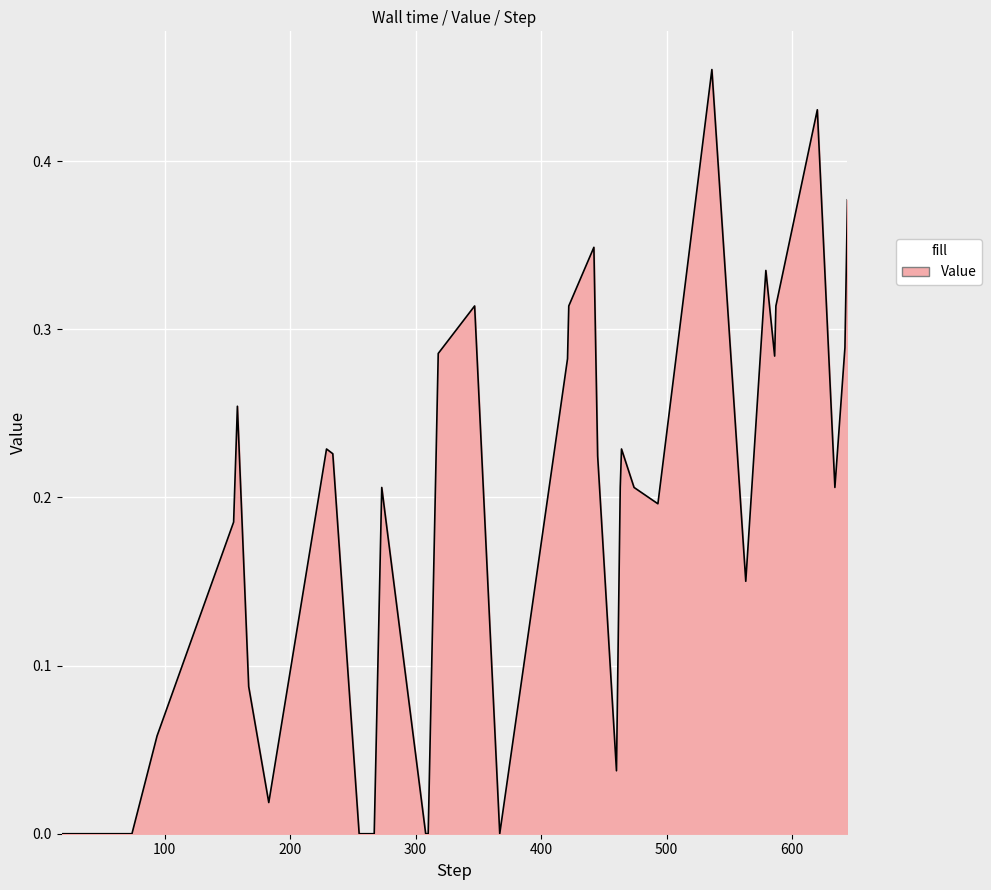

True or false: the data has more than 0 interior local peaks.

True